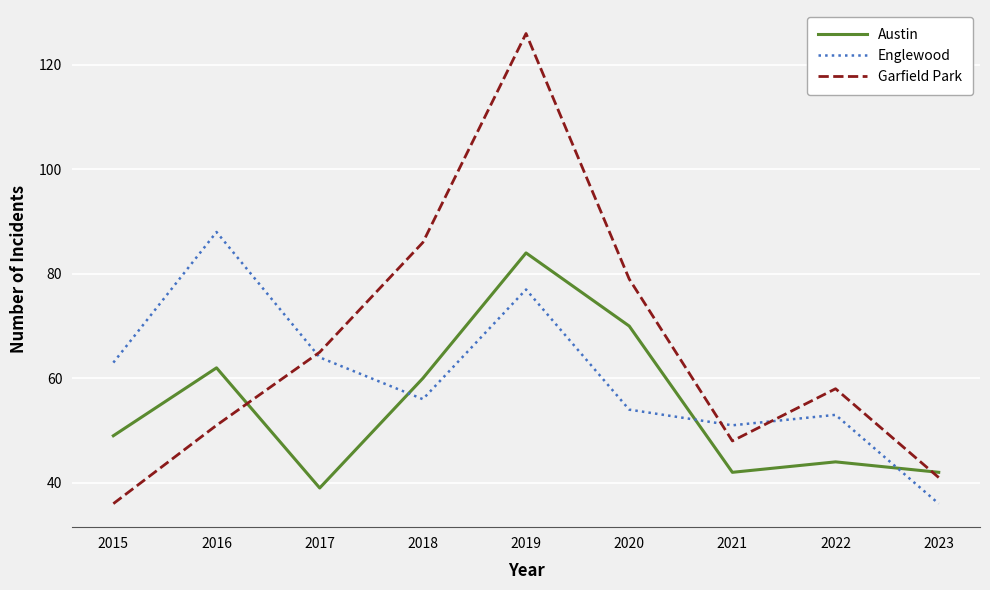

True or false: Englewood and Garfield Park intersect in this chart.

True